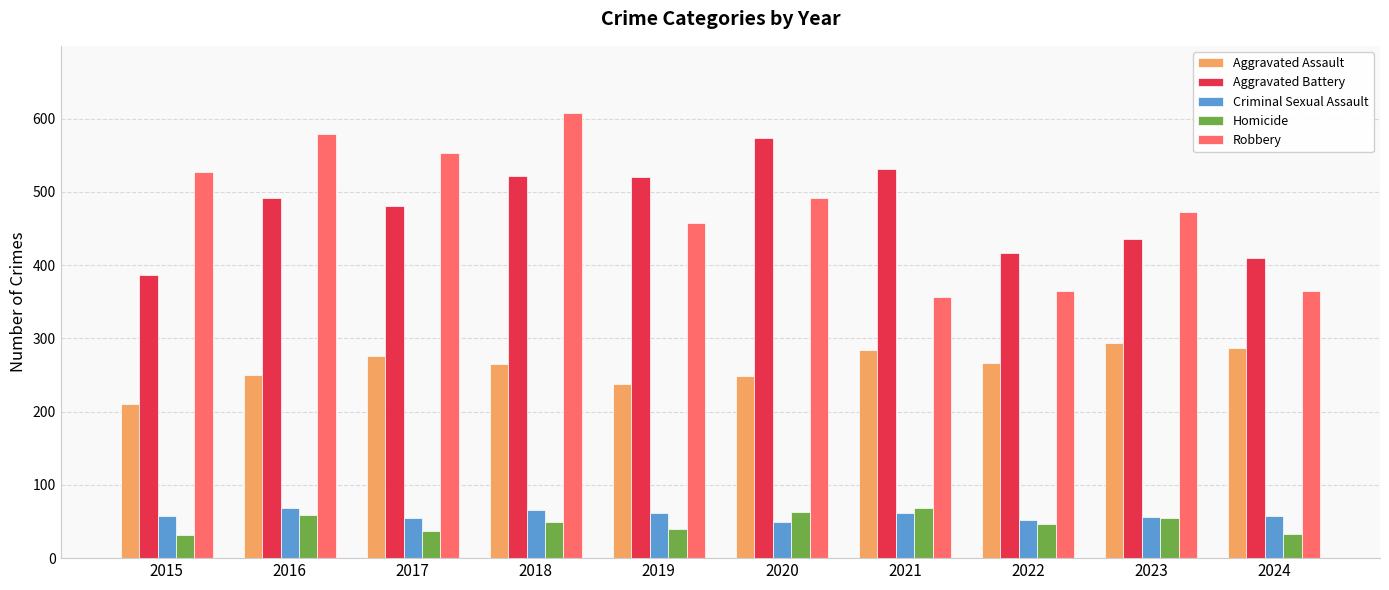

The value of Aggravated Battery at 2017 is 480. True or false?

True